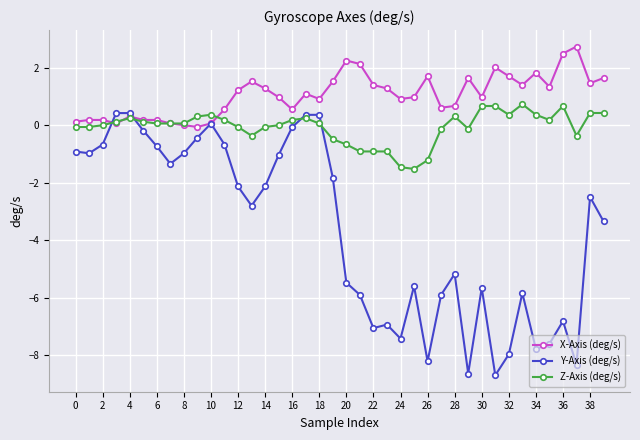

What are all the series names shown in the legend?

X-Axis (deg/s), Y-Axis (deg/s), Z-Axis (deg/s)